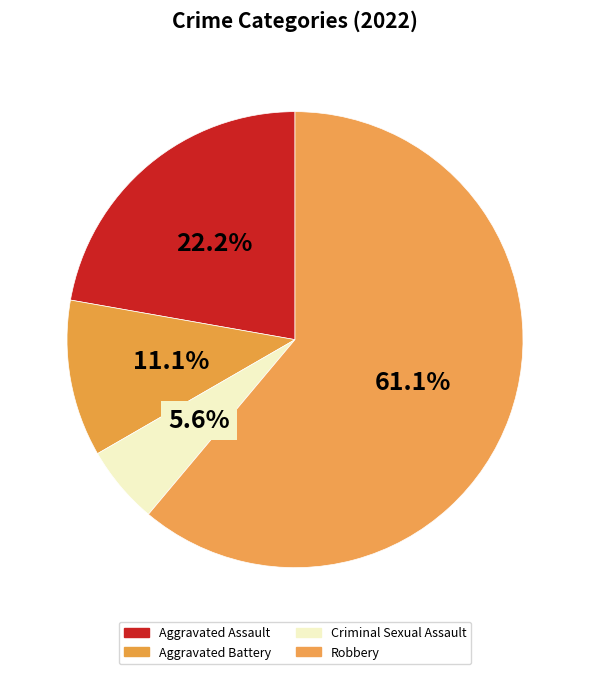

Which category has the smallest portion of the pie?

Criminal Sexual Assault